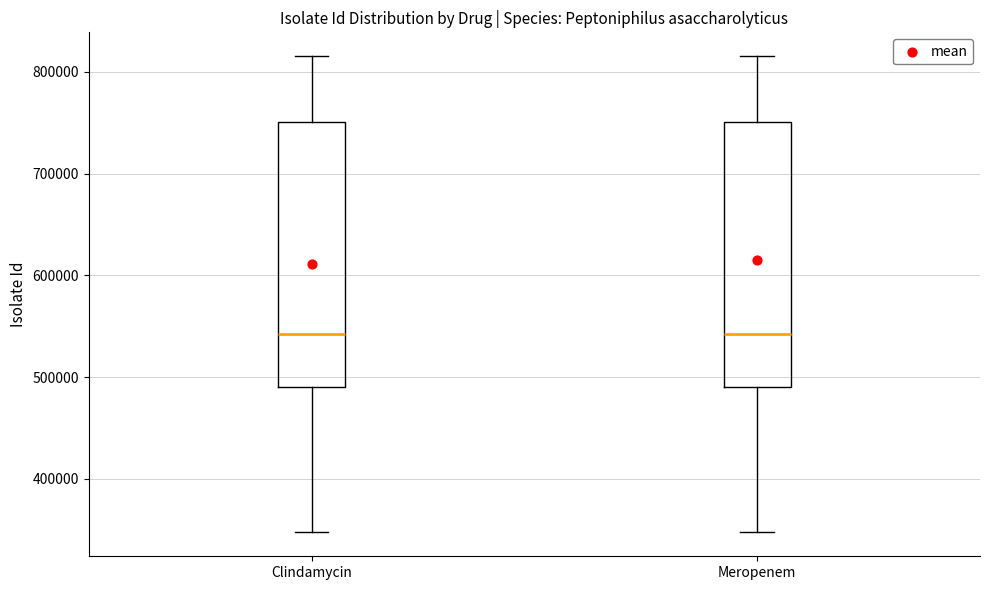

Reading left to right, read every box against the y-axis: the position of its median line, the range the box covers, and the ends of its whiskers. The values are not printed on the chart, so give them approximately, as read against the axis.

Clindamycin: median 540000, box 490000 to 750000, whiskers 350000 to 820000
Meropenem: median 540000, box 490000 to 750000, whiskers 350000 to 820000